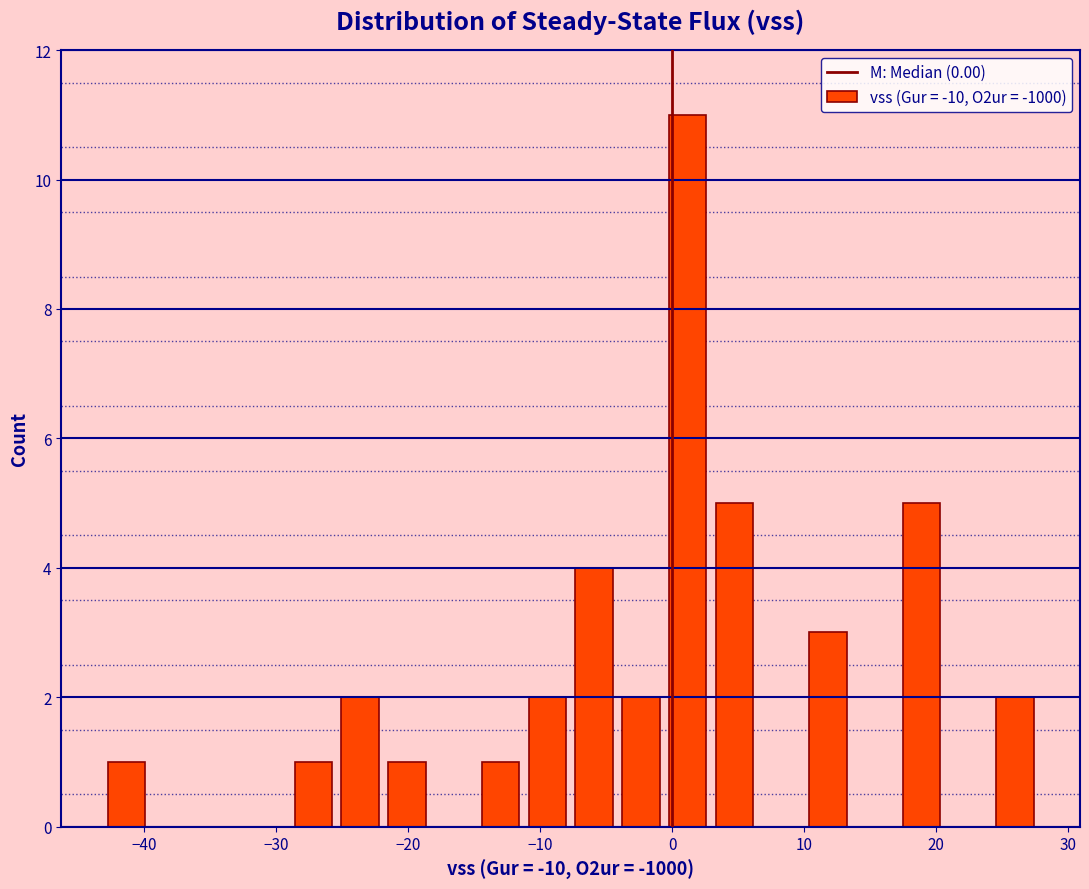

Read against the x-axis, roughly where is the centre of the tallest bar?

1